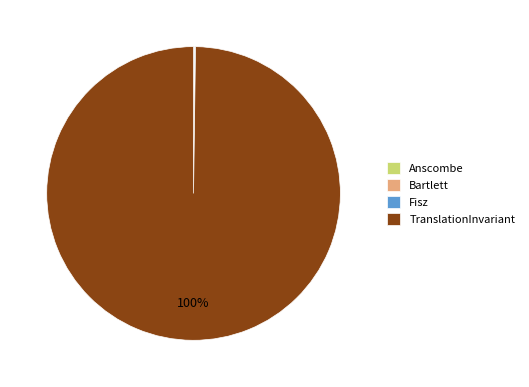

To the nearest percent, what is the difference between the largest and smallest slice percentages?

100%